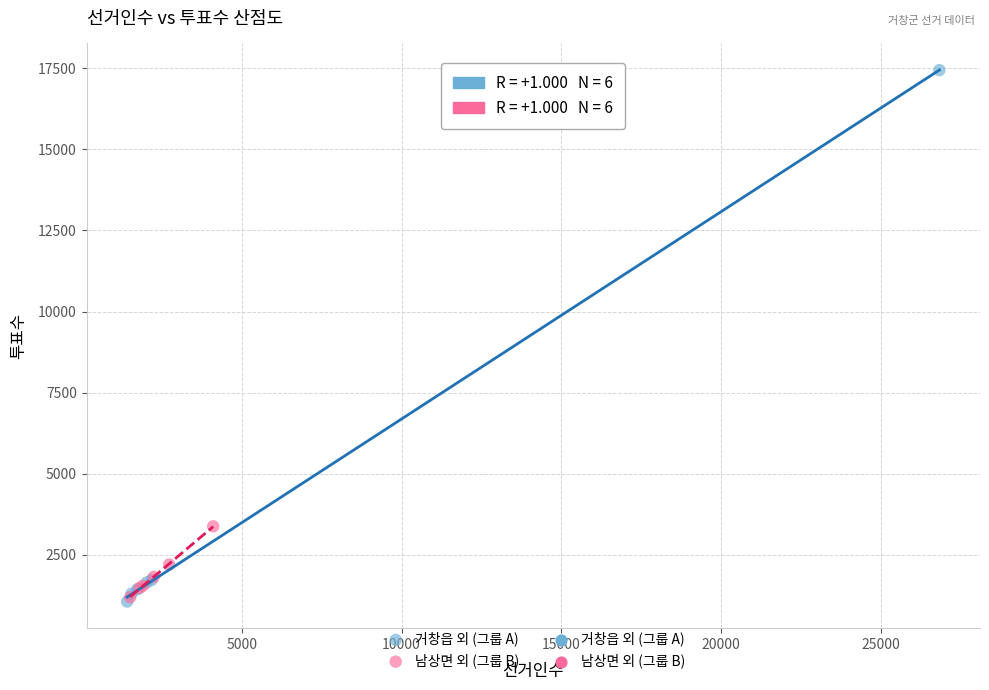

Which series has the widest spread of Y values?

거창읍 외 (그룹 A)